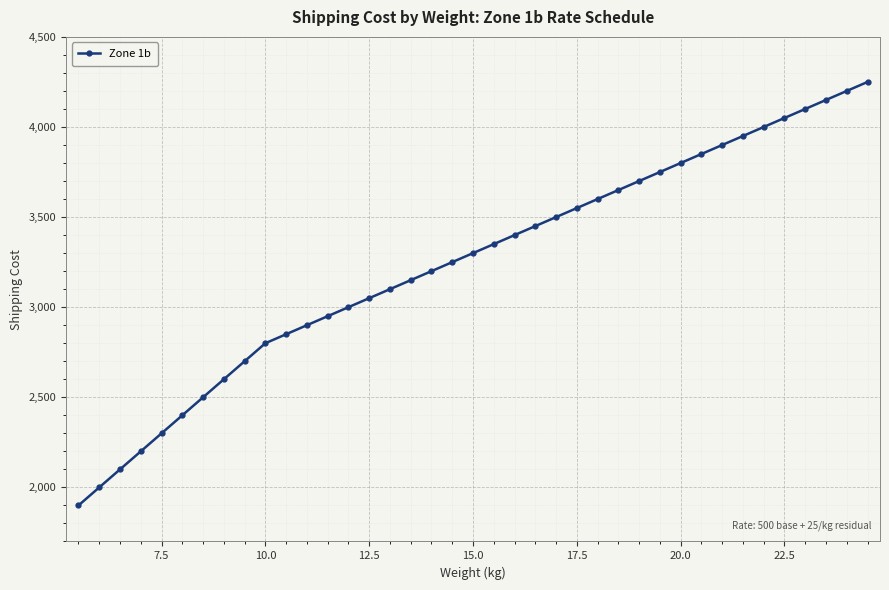

Count the number of data series in this chart.

1